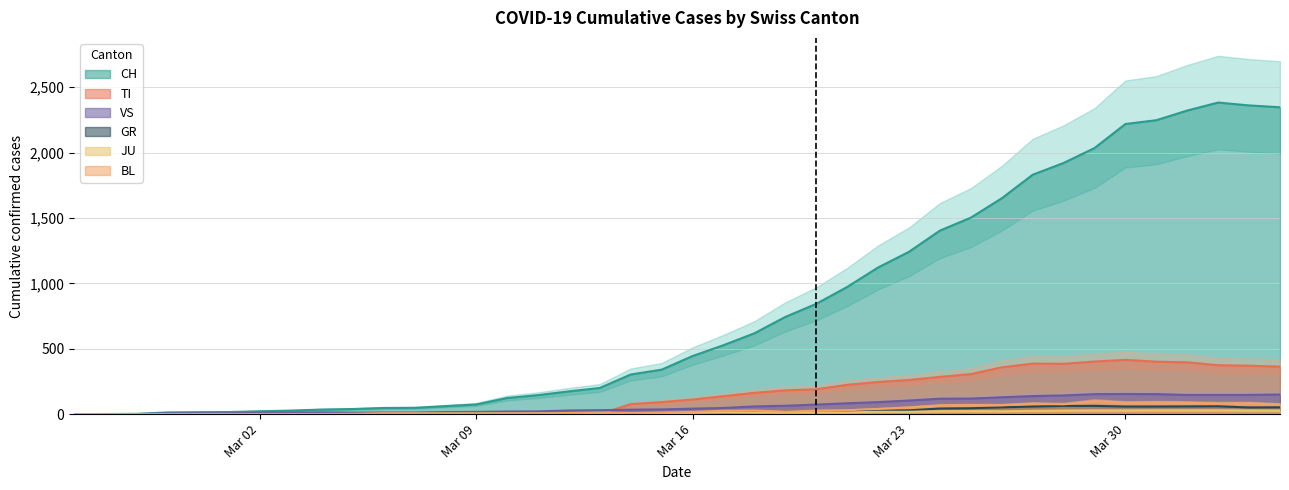

What is the maximum value for BL?

99